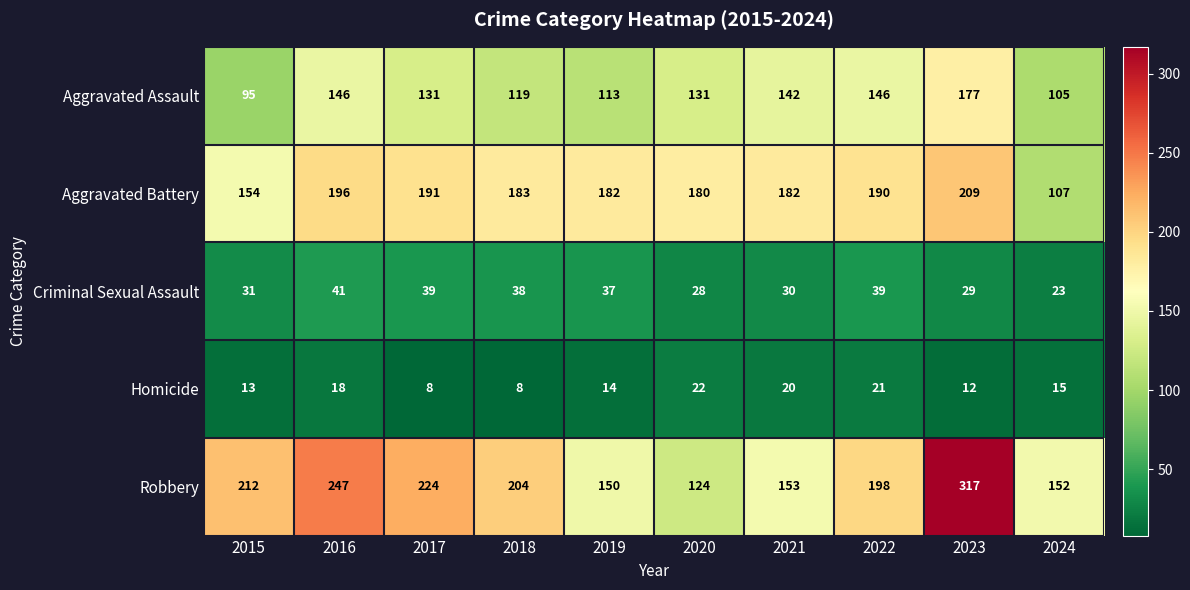

The value of Robbery at 2022 is 198. True or false?

True